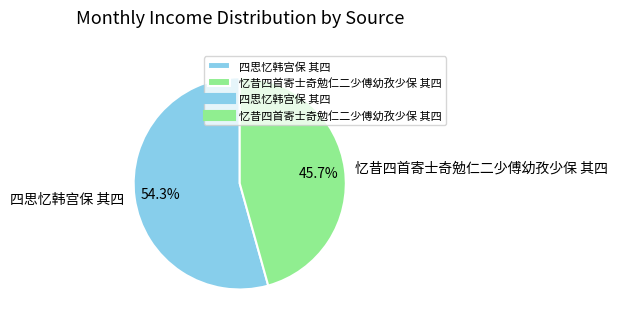

What percentage do 四思忆韩宫保 其四 and 忆昔四首寄士奇勉仁二少傅幼孜少保 其四 together represent?

100.0%